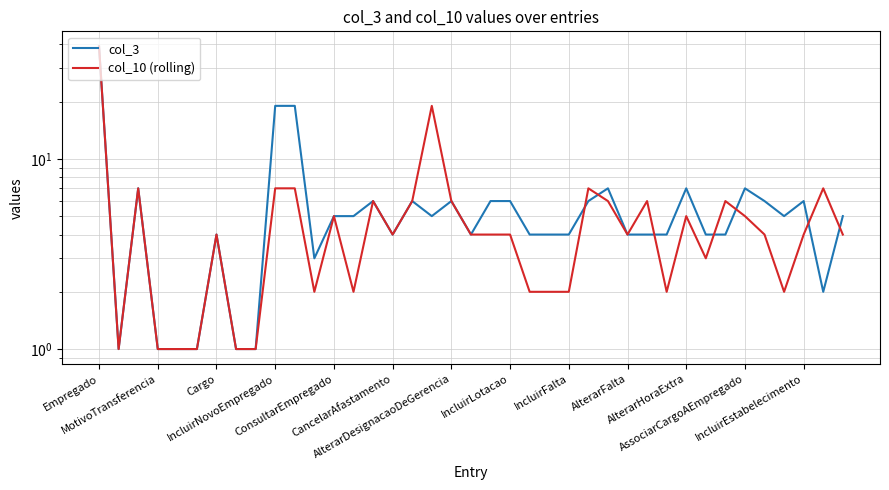

Does the chart display data point markers on the line(s)?

No